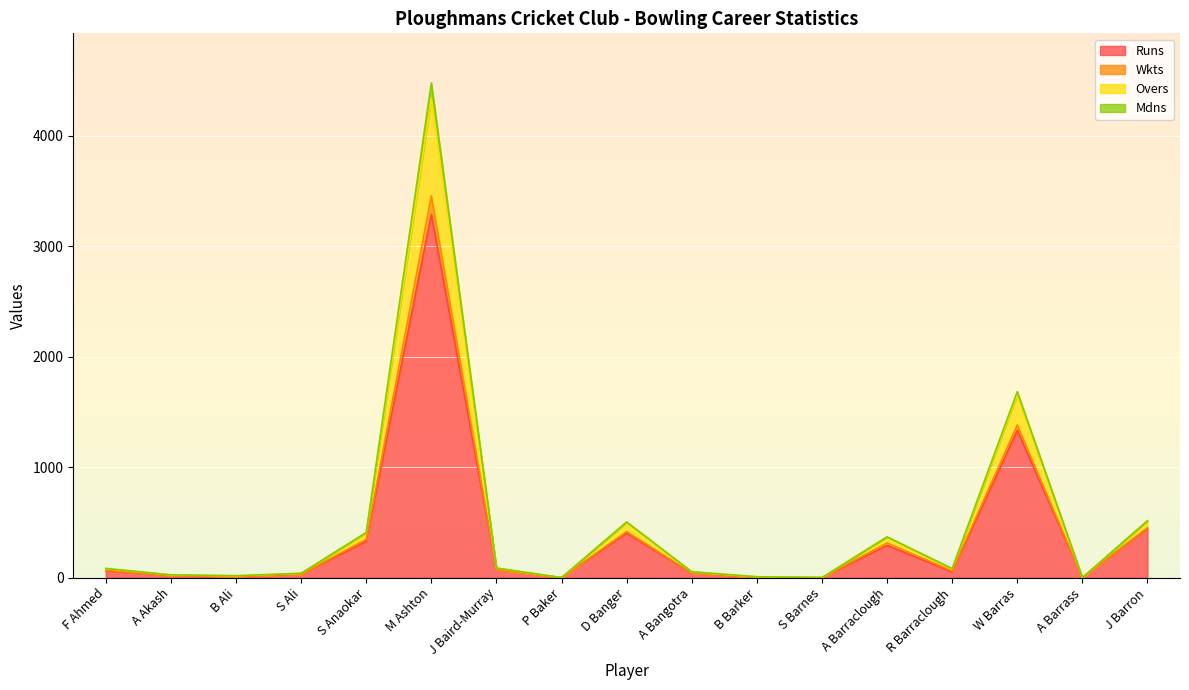

At which category is the sum across all series the highest?

M Ashton